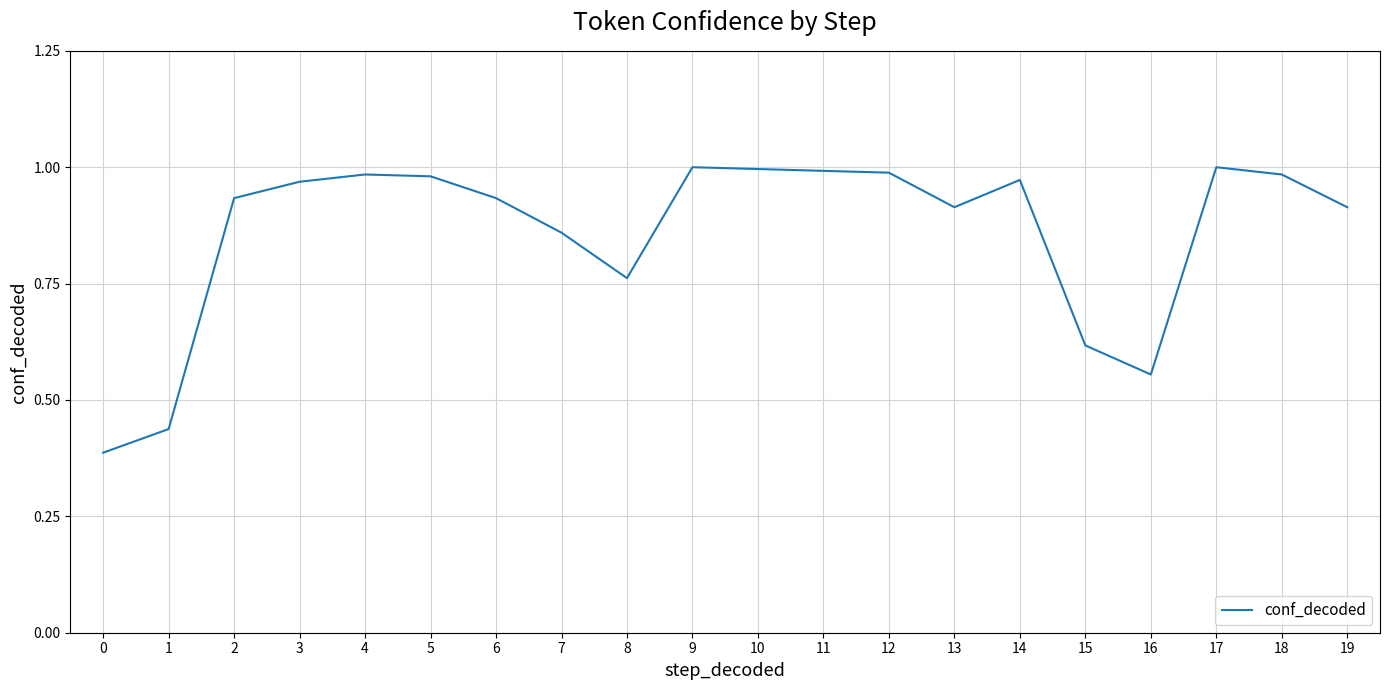

What is the change in value from 1 to 17?

+0.6